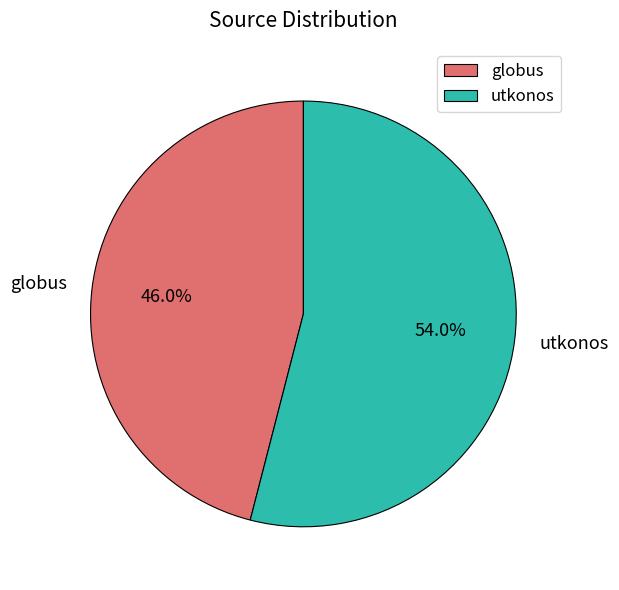

Which category accounts for the majority?

utkonos